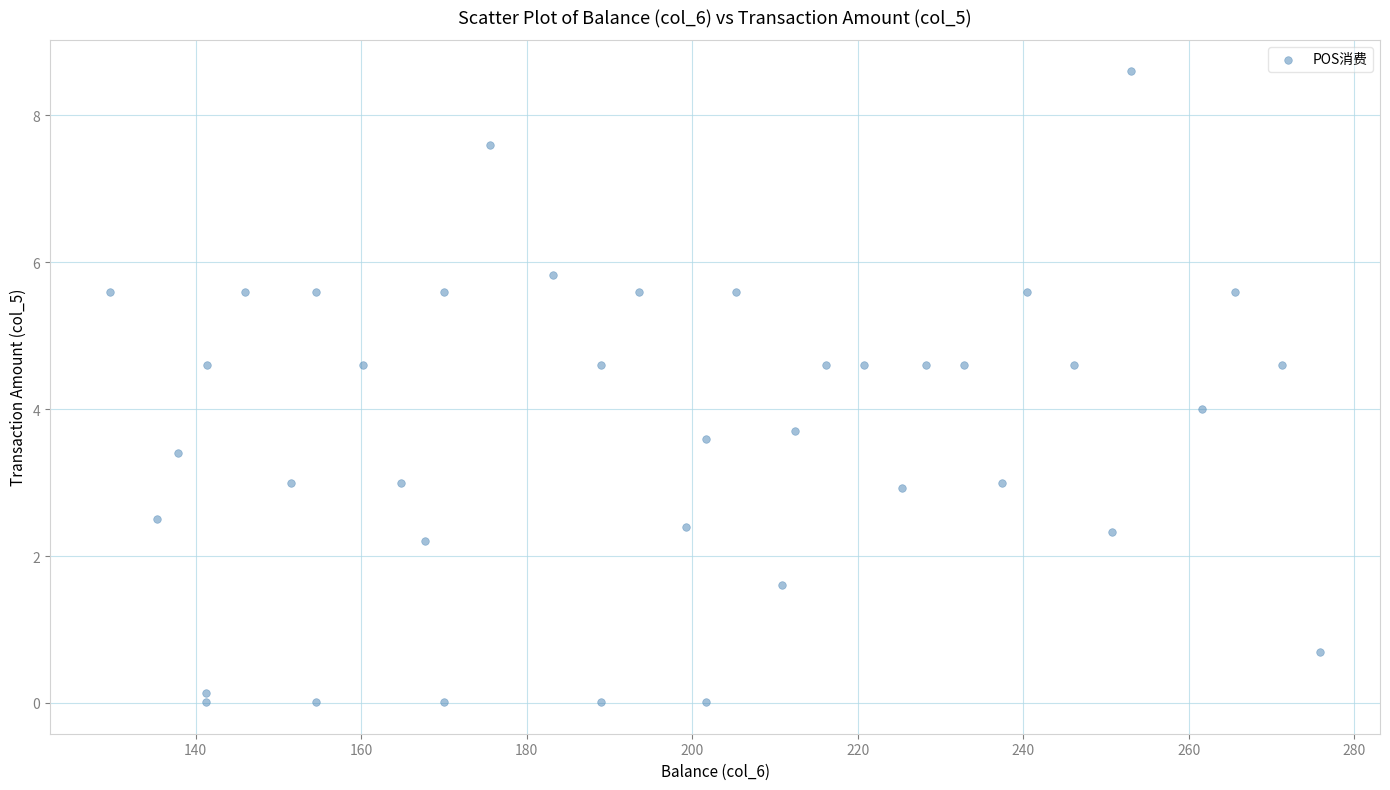

What is the range of Y values (max minus min)?

8.6